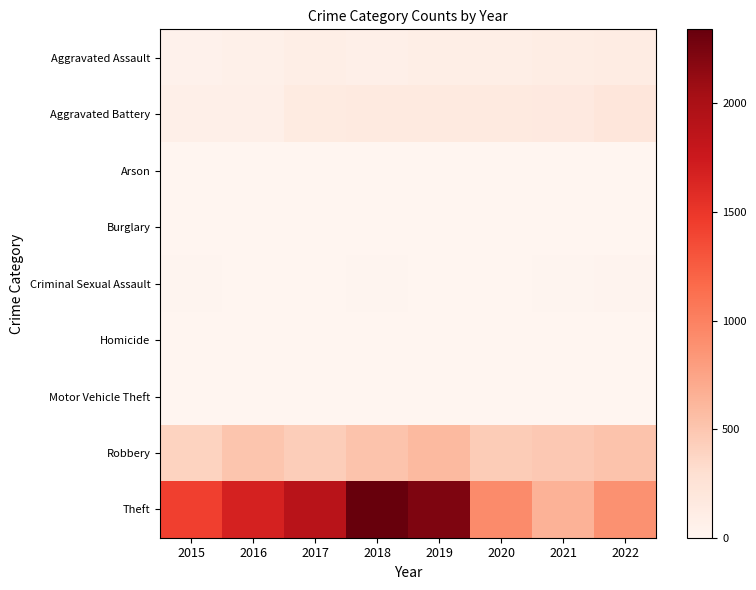

Which series has the largest range (max minus min)?

Theft